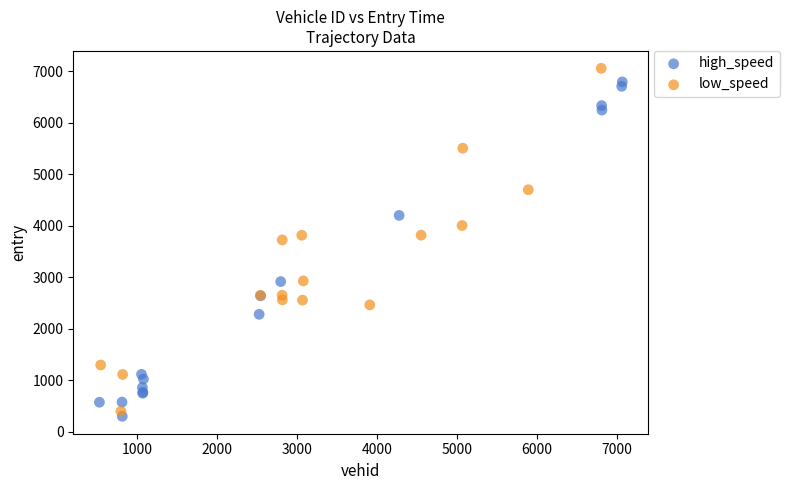

What are all the series names shown in the legend?

high_speed, low_speed